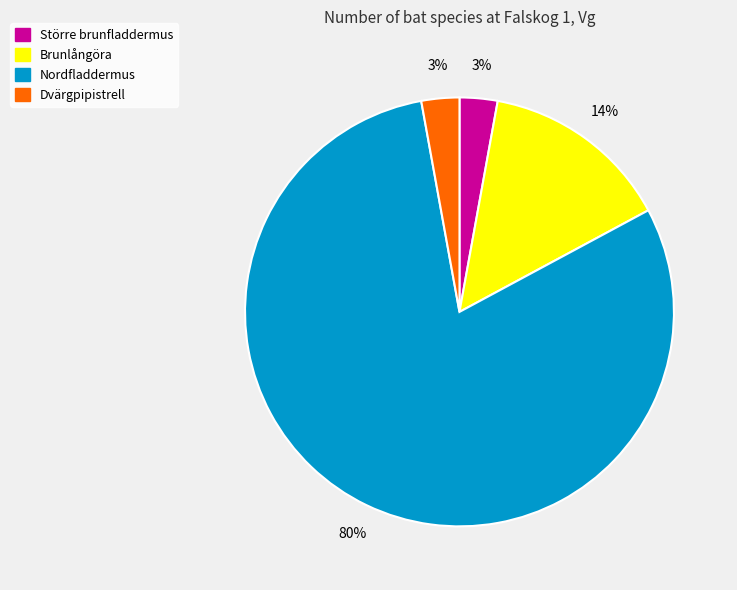

What percentage is the Dvärgpipistrell slice, to the nearest percent?

3%